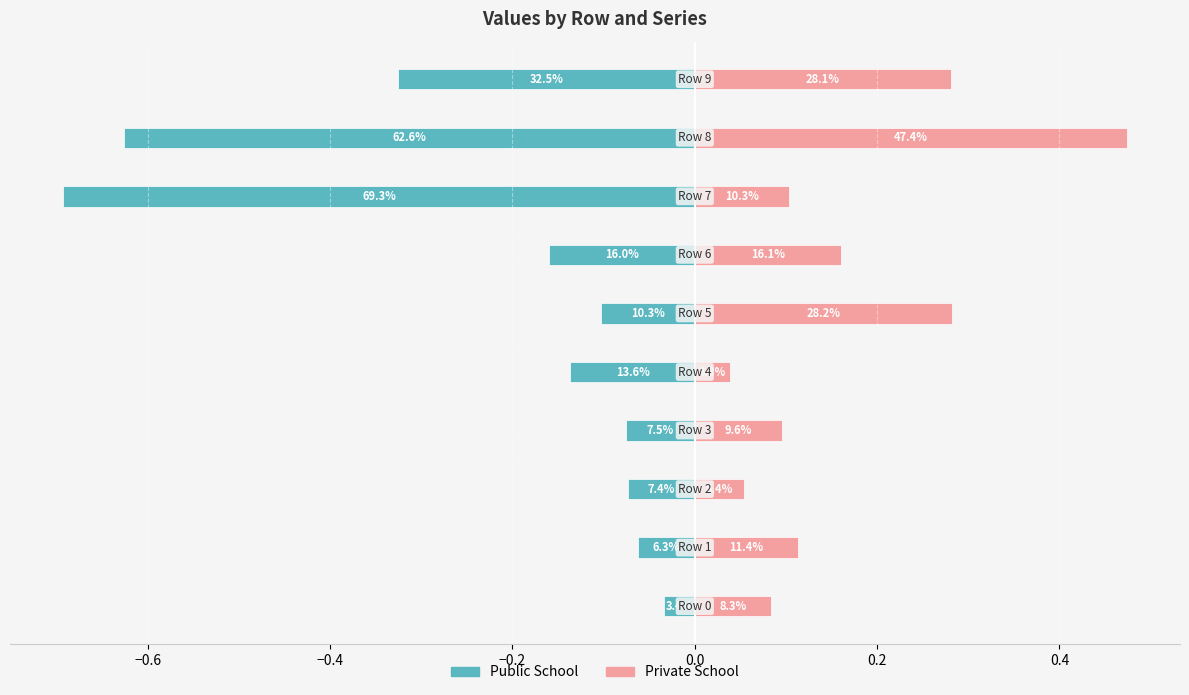

What is the value of the Public School bar at the 4th from the left?

-0.1